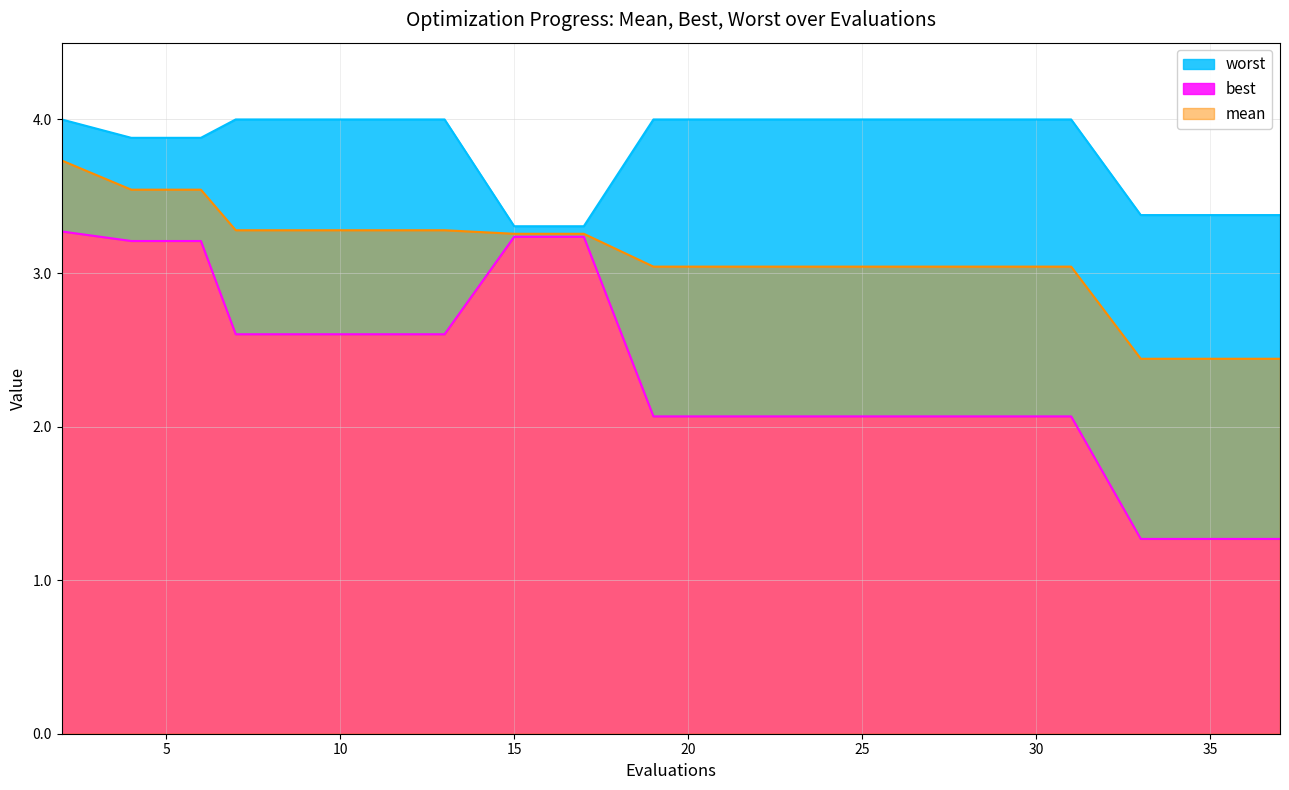

Which series changed the most between 24 and 35?

best